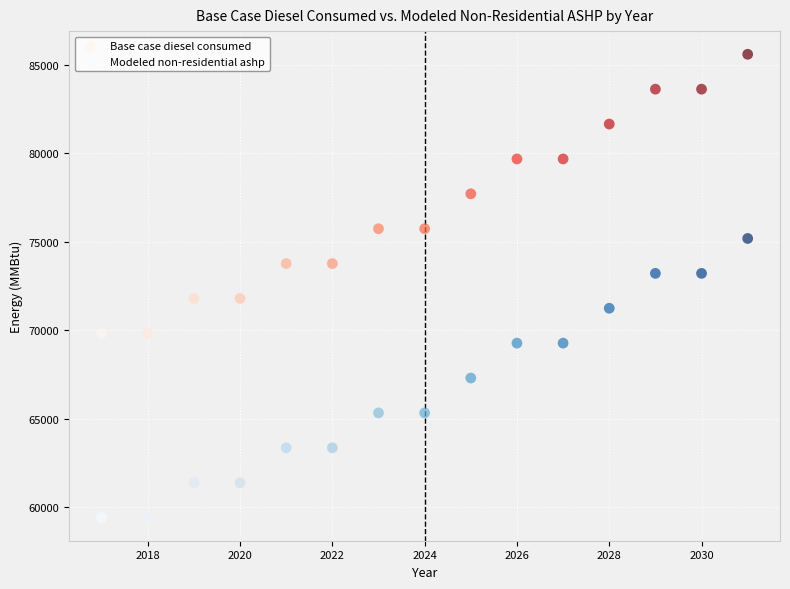

Across all data points, what is the range of Y values (max minus min)?

26162.7